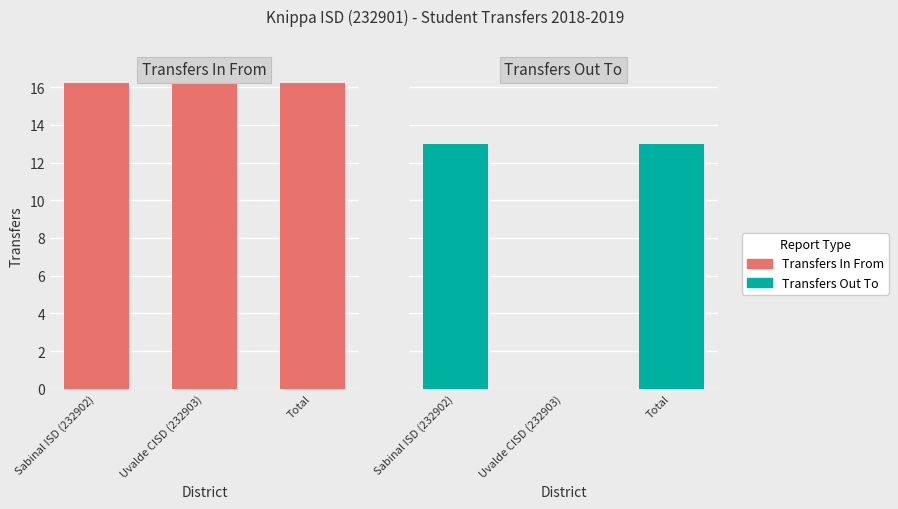

Which category has the lowest value across all series?

Uvalde CISD (232903)